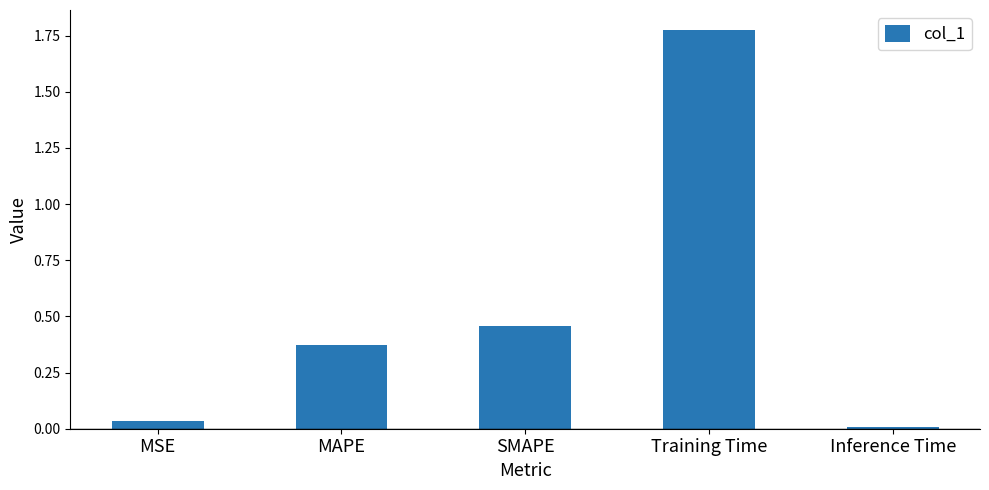

True or false: the data shows 0.8 at Training Time.

False